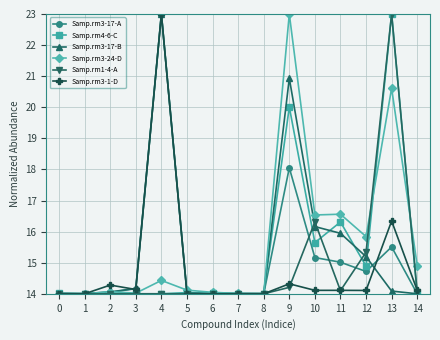

What is the greatest value displayed?

23.0